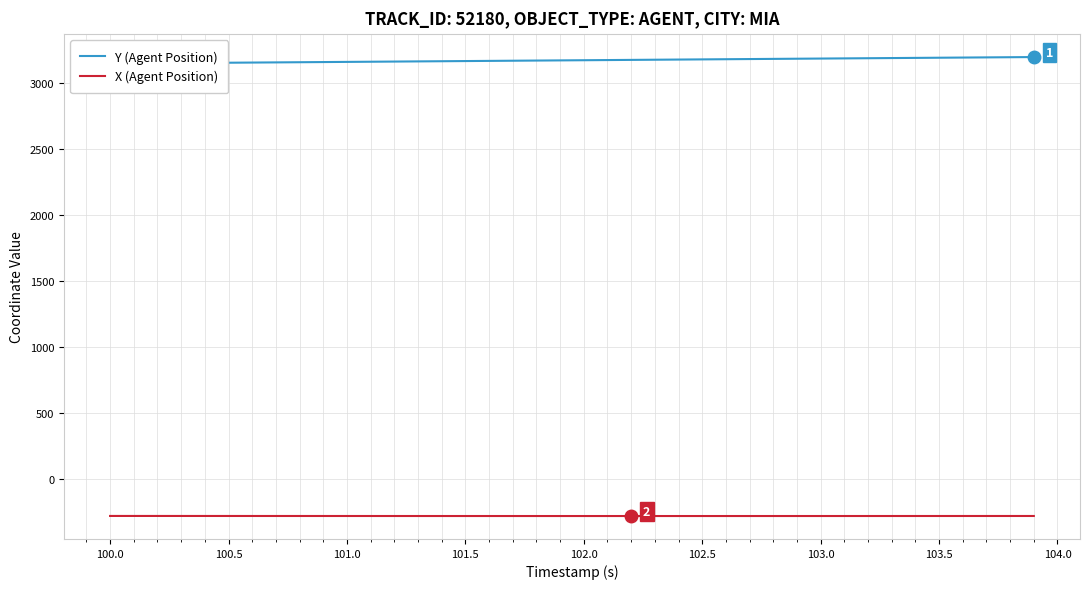

What is the minimum value shown in the chart?

-278.9